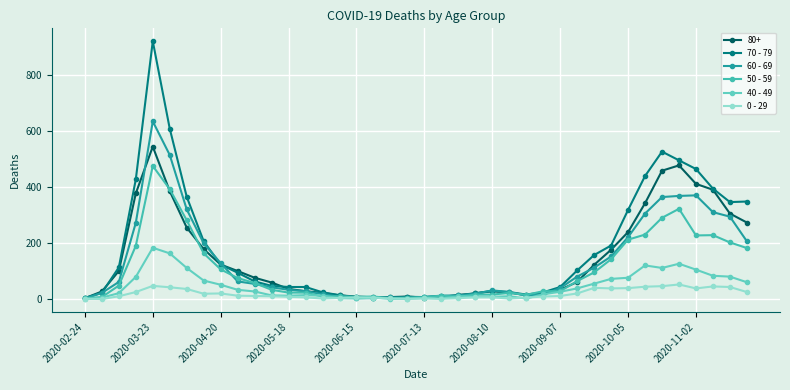

Which category has the lowest value in the 70 - 79 series?

2020-02-24